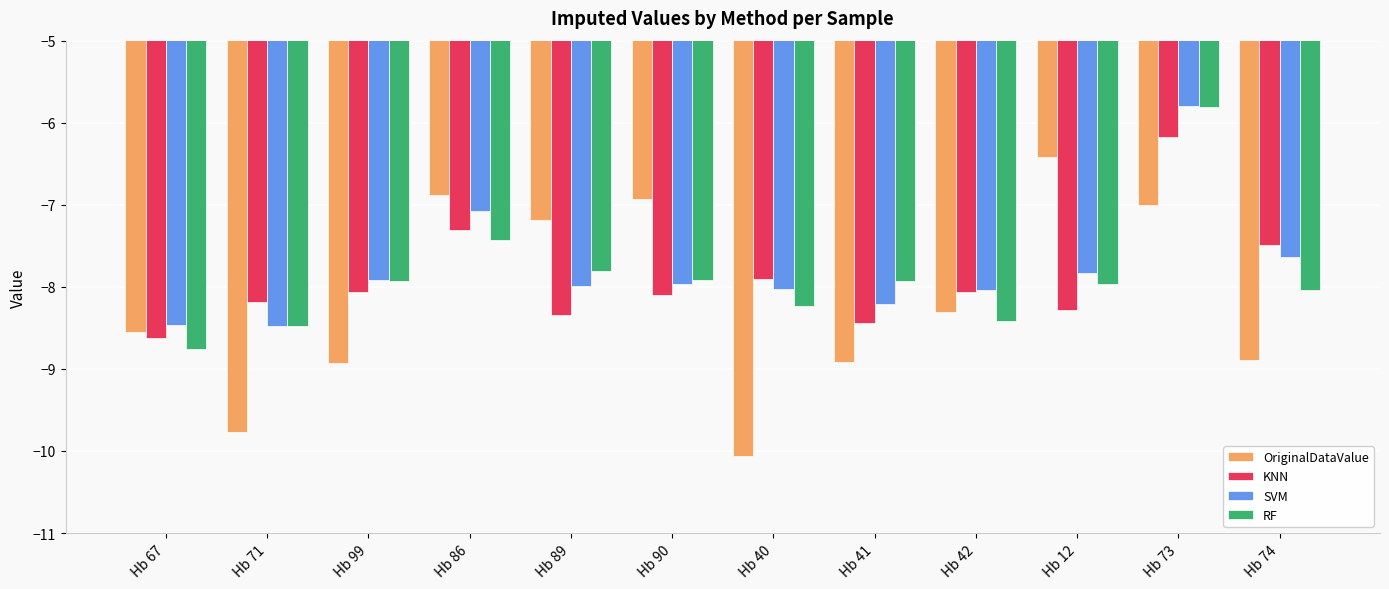

What is the difference between the maximum and second lowest values in the KNN series?

2.3